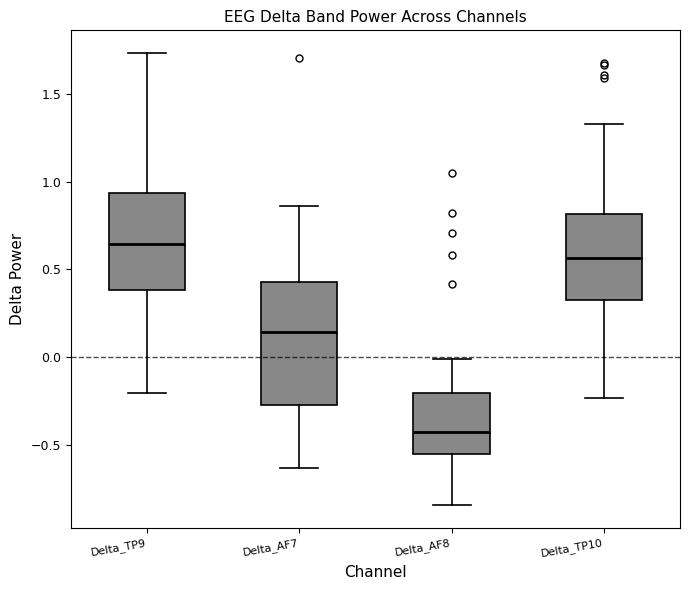

Reading left to right, read every box against the y-axis: the position of its median line, the range the box covers, and the ends of its whiskers. The values are not printed on the chart, so give them approximately, as read against the axis.

Delta_TP9: median 0.65, box 0.40 to 0.95, whiskers -0.20 to 1.75
Delta_AF7: median 0.15, box -0.25 to 0.45, whiskers -0.65 to 0.85
Delta_AF8: median -0.45, box -0.55 to -0.20, whiskers -0.85 to 0.00
Delta_TP10: median 0.55, box 0.35 to 0.80, whiskers -0.25 to 1.35